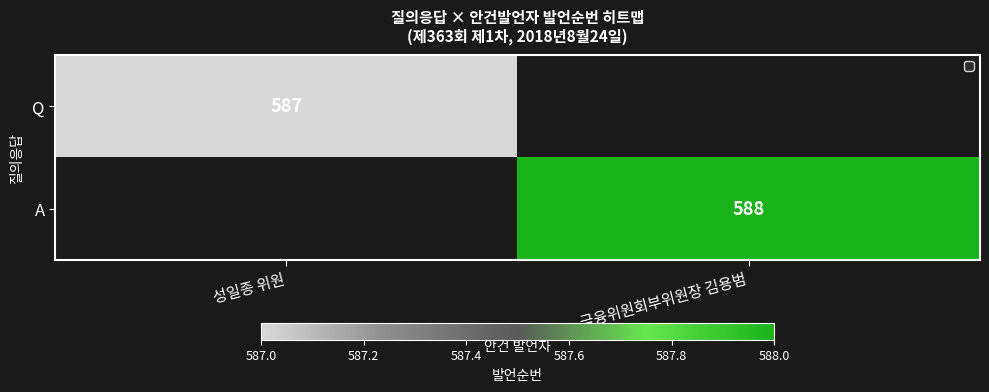

The value of Q at 성일종 위원 is 587. True or false?

True